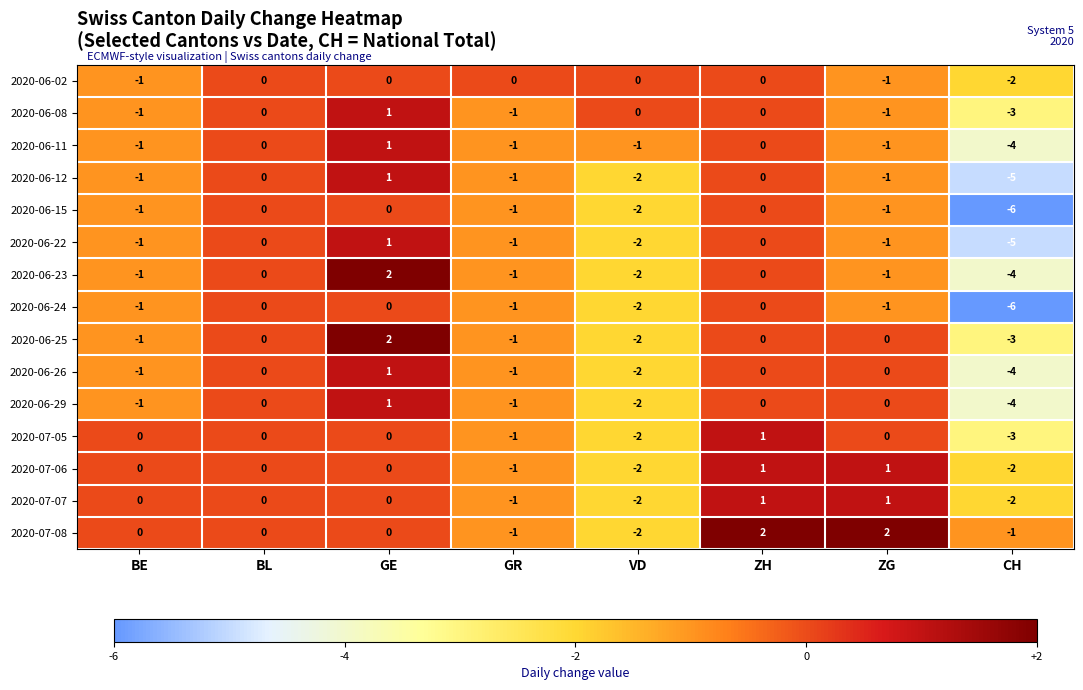

The 2020-06-23 series shows -1 at ZG. True or false?

True